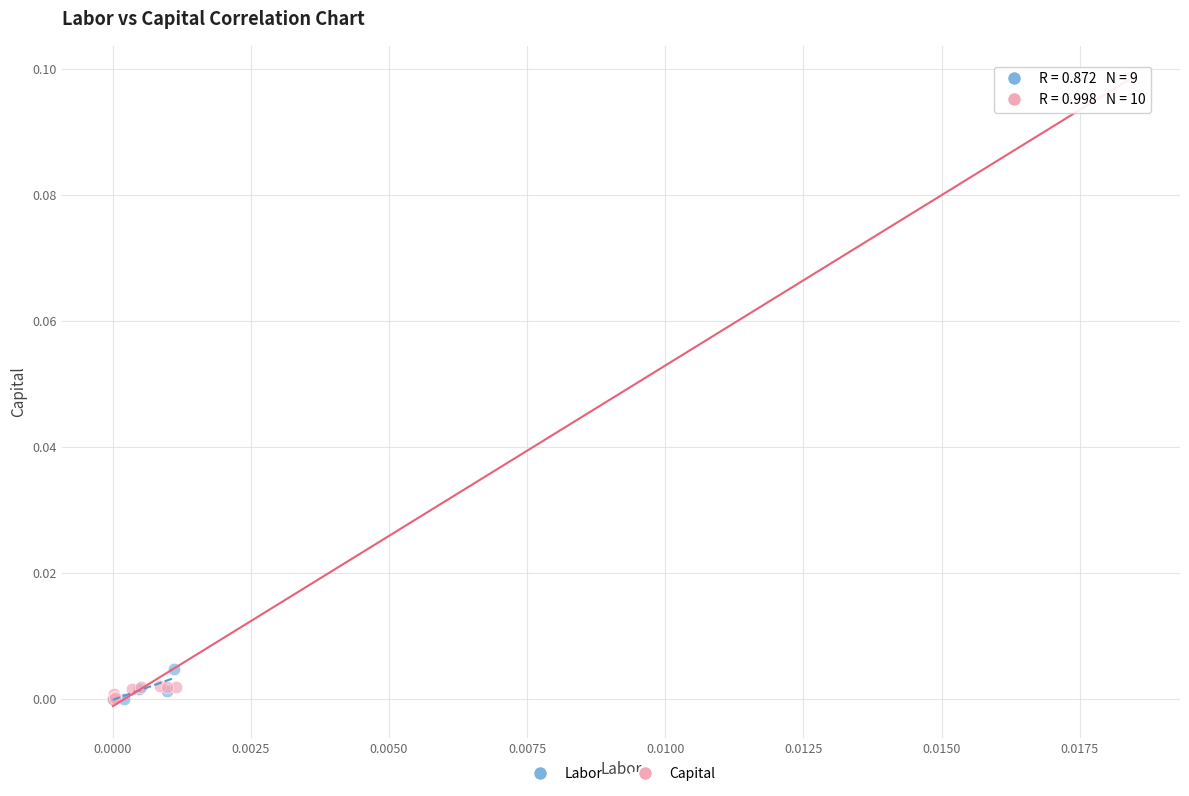

Which series contains the highest Y value?

Capital